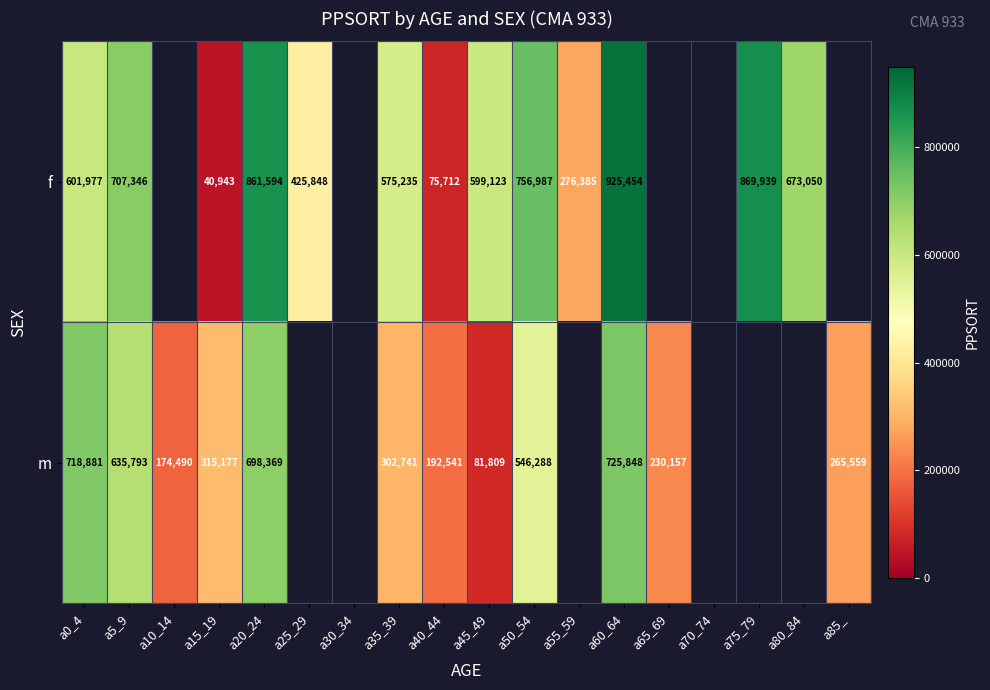

Rank the series at a15_19 from highest to lowest value.

m, f